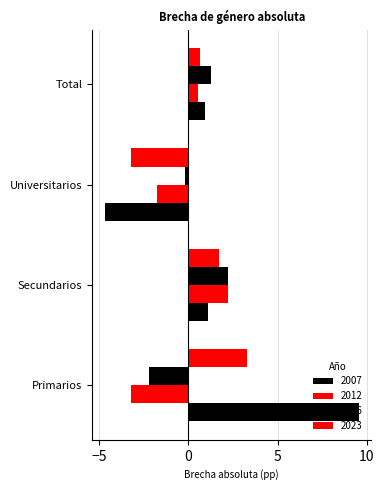

At Universitarios, list the series in order from largest to smallest.

2016, 2012, 2023, 2007